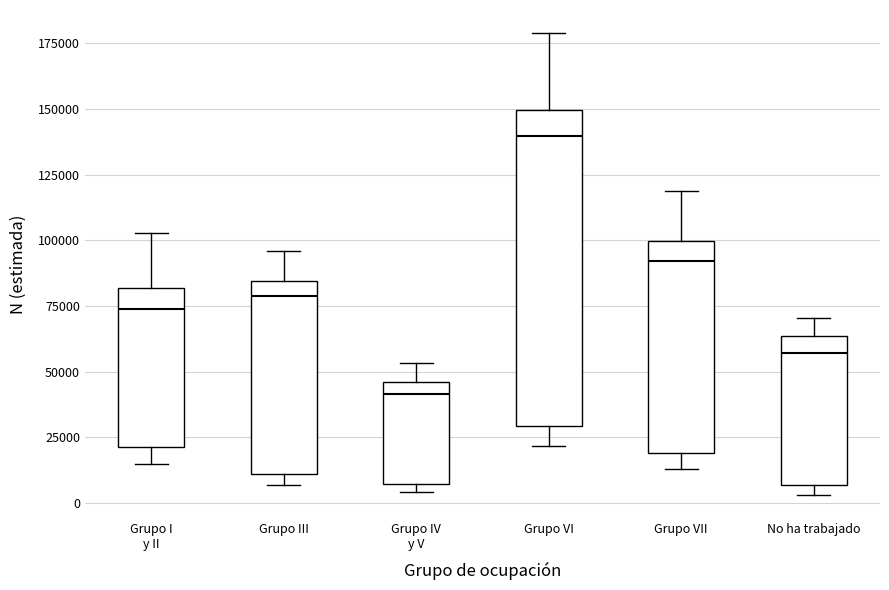

Reading left to right, read every box against the y-axis: the position of its median line, the range the box covers, and the ends of its whiskers. The values are not printed on the chart, so give them approximately, as read against the axis.

Grupo I y II: median 75000, box 20000 to 80000, whiskers 15000 to 105000
Grupo III: median 80000, box 10000 to 85000, whiskers 5000 to 95000
Grupo IV y V: median 40000, box 5000 to 45000, whiskers 5000 (just below the box's lower edge) to 55000
Grupo VI: median 140000, box 30000 to 150000, whiskers 20000 to 180000
Grupo VII: median 90000, box 20000 to 100000, whiskers 15000 to 120000
No ha trabajado: median 55000, box 5000 to 65000, whiskers 5000 (just below the box's lower edge) to 70000